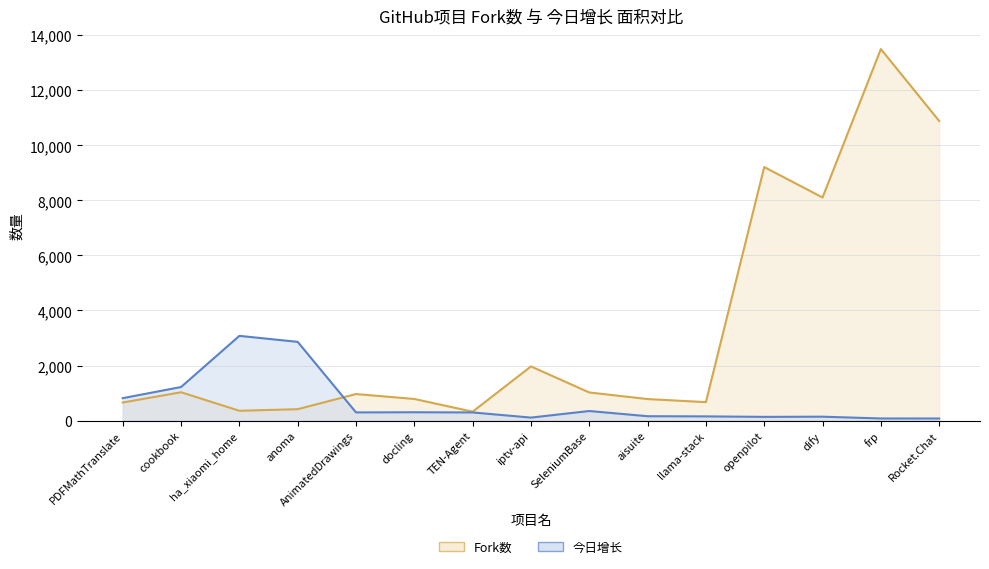

What is the difference between the maximum and minimum values in the 今日增长 series?

3004